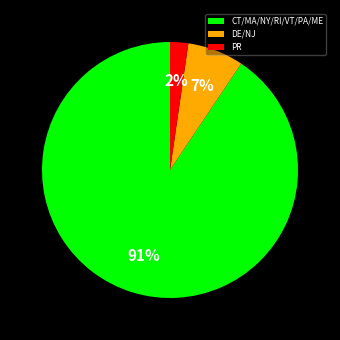

To the nearest percent, what is the average slice percentage?

33%